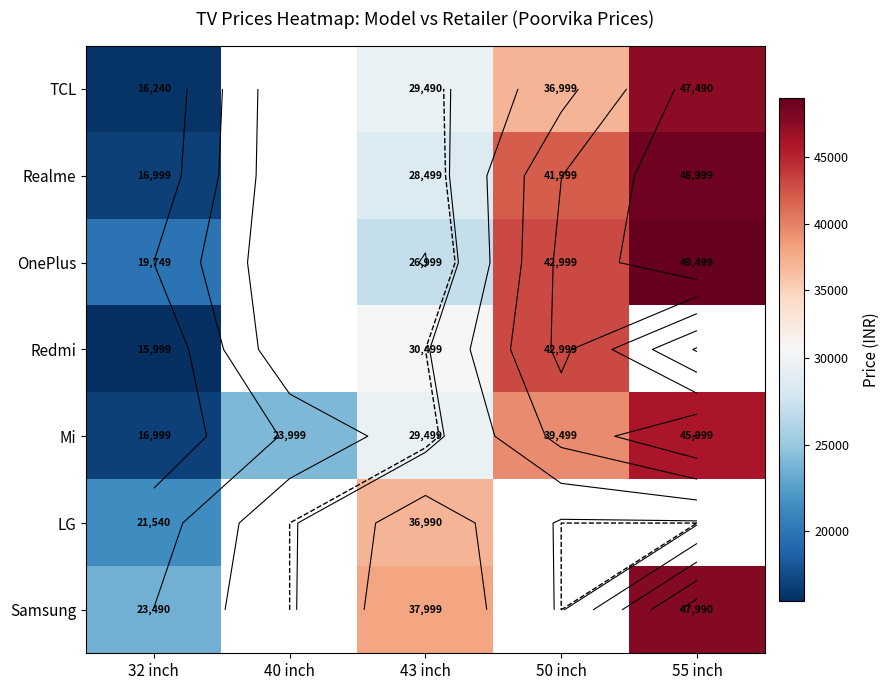

Rank the series by their maximum value, from highest to lowest.

OnePlus, Realme, Samsung, TCL, Mi, Redmi, LG